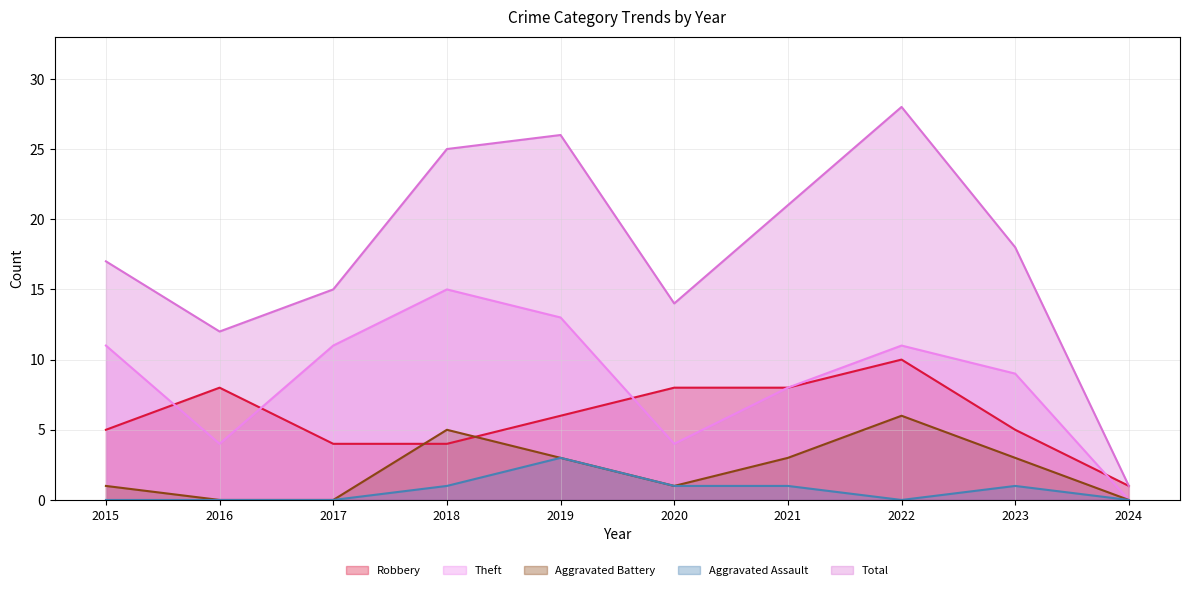

Reading left to right, transcribe all the data shown in this chart.

Robbery: 5	8	4	4	6	8	8	10	5	1
Theft: 11	4	11	15	13	4	8	11	9	0
Aggravated Battery: 1	0	0	5	3	1	3	6	3	0
Aggravated Assault: 0	0	0	1	3	1	1	0	1	0
Total: 17	12	15	25	26	14	21	28	18	1